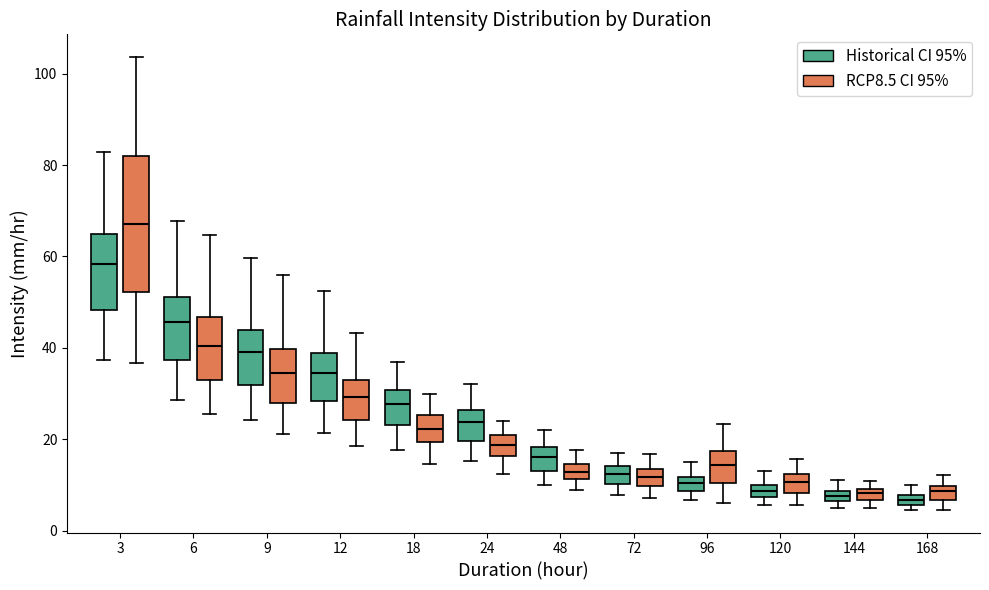

Which box is the tallest, from its lower edge to its upper edge?

3 (RCP8.5 CI 95%)